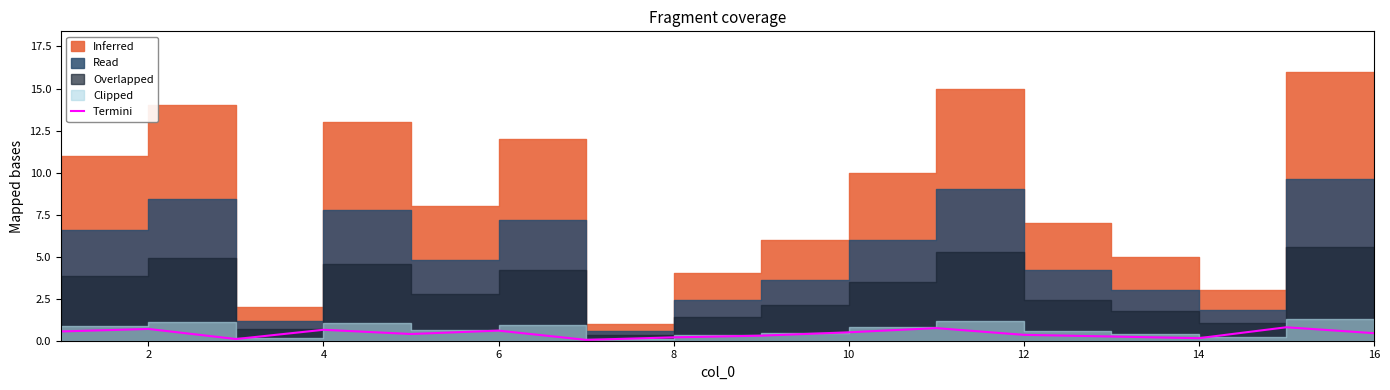

Reading left to right, list all the values displayed in this chart.

0.6	0.7	0.1	0.7	0.4	0.6	0.1	0.2	0.3	0.5	0.8	0.4	0.2	0.2	0.8	0.5